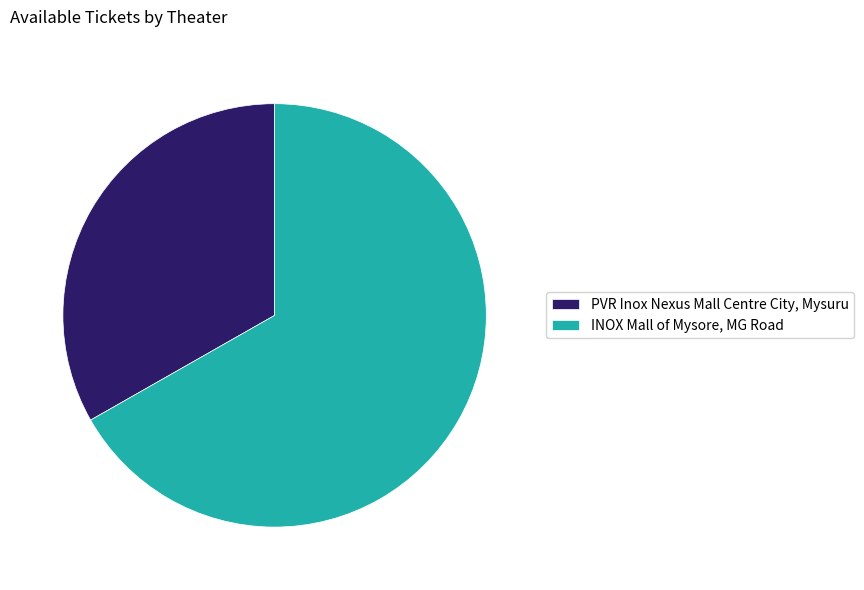

Between INOX Mall of Mysore, MG Road and PVR Inox Nexus Mall Centre City, Mysuru, which is larger?

INOX Mall of Mysore, MG Road